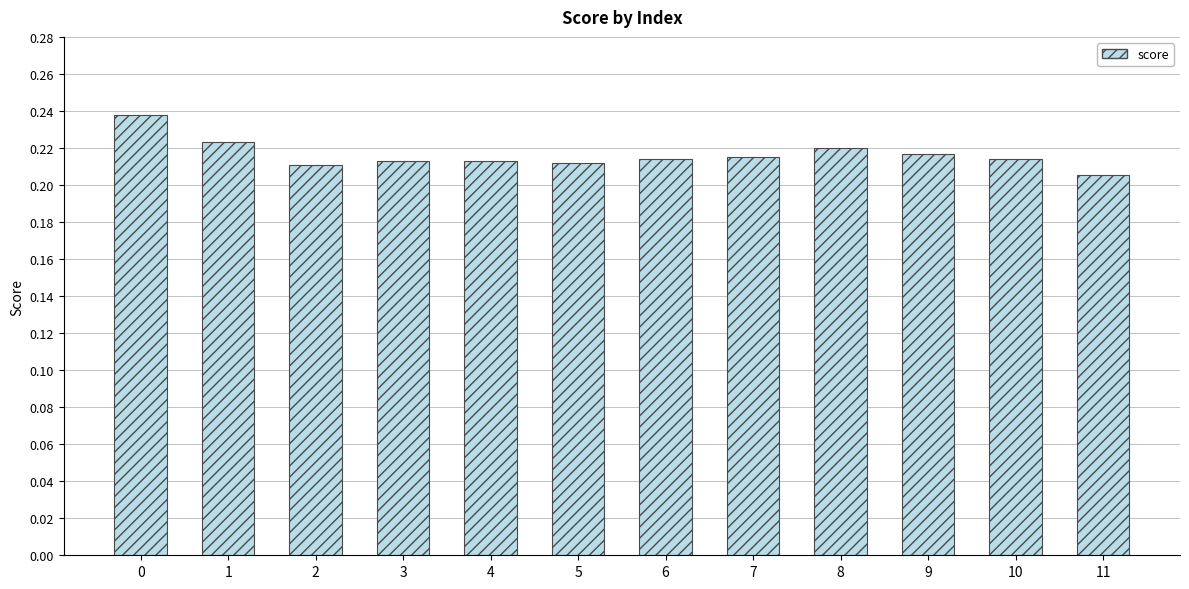

What is the sum of all values?

2.6